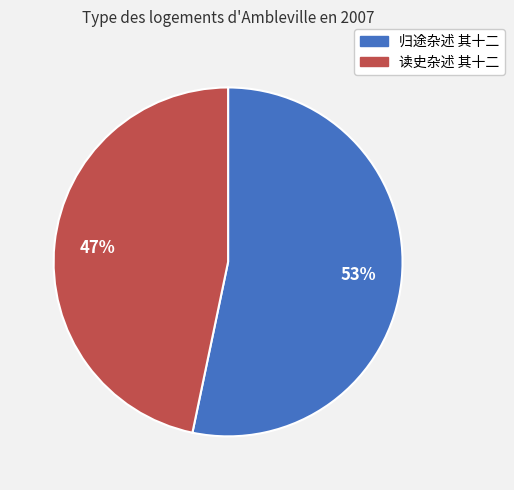

To the nearest percent, what is the average slice percentage?

50%